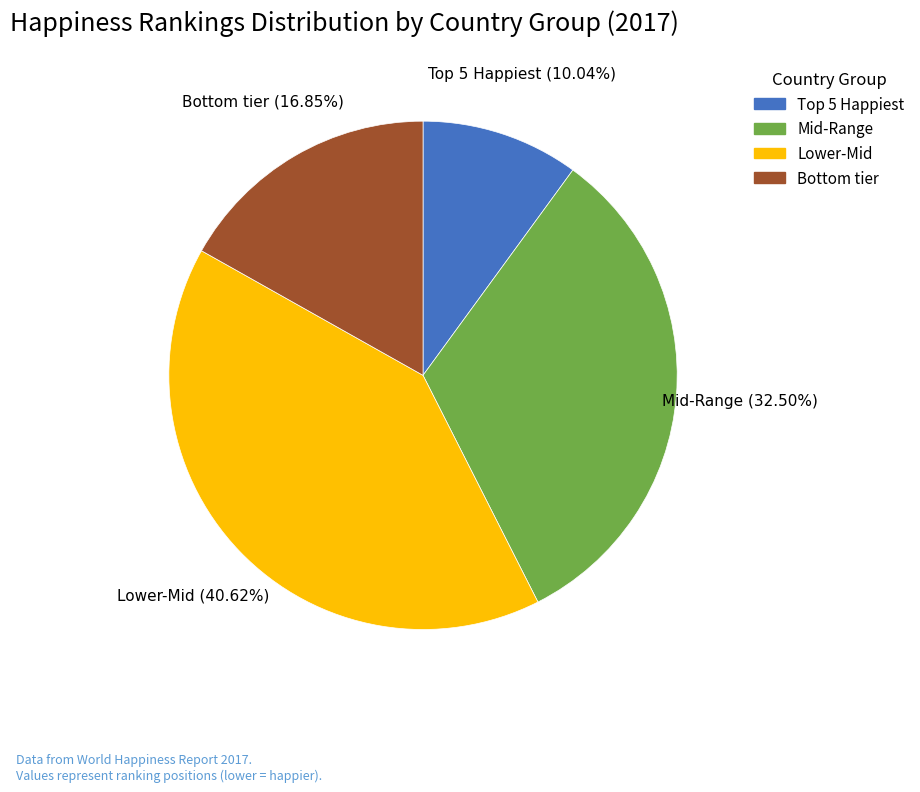

How many slices are in this pie chart?

4